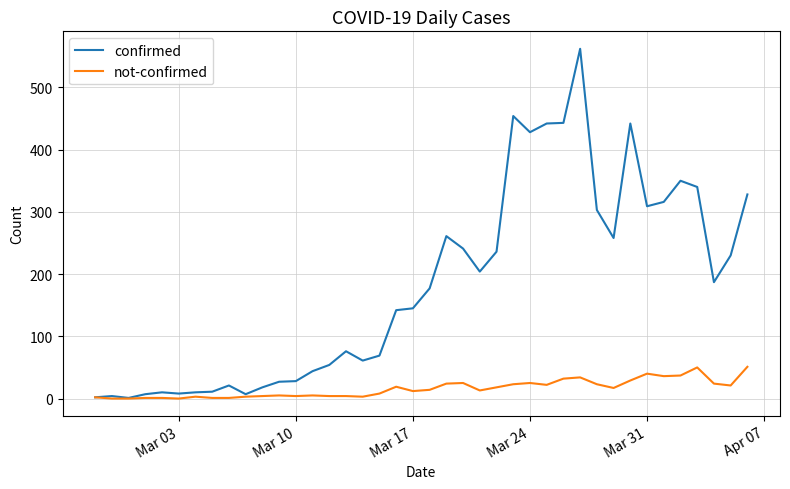

Rank the series by their maximum value, from highest to lowest.

confirmed, not-confirmed